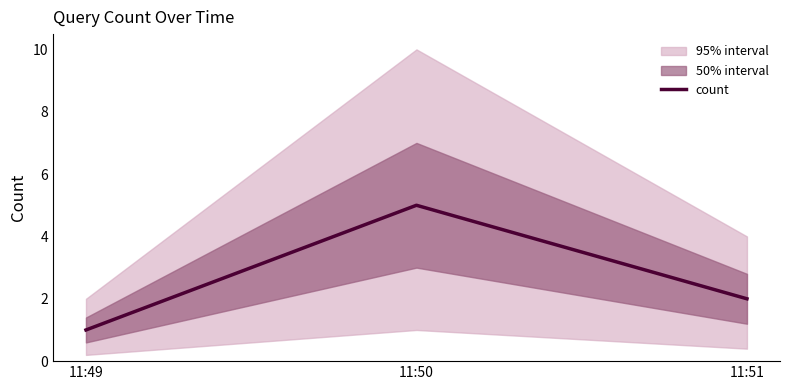

What is the value of the 3rd point from the left?

2